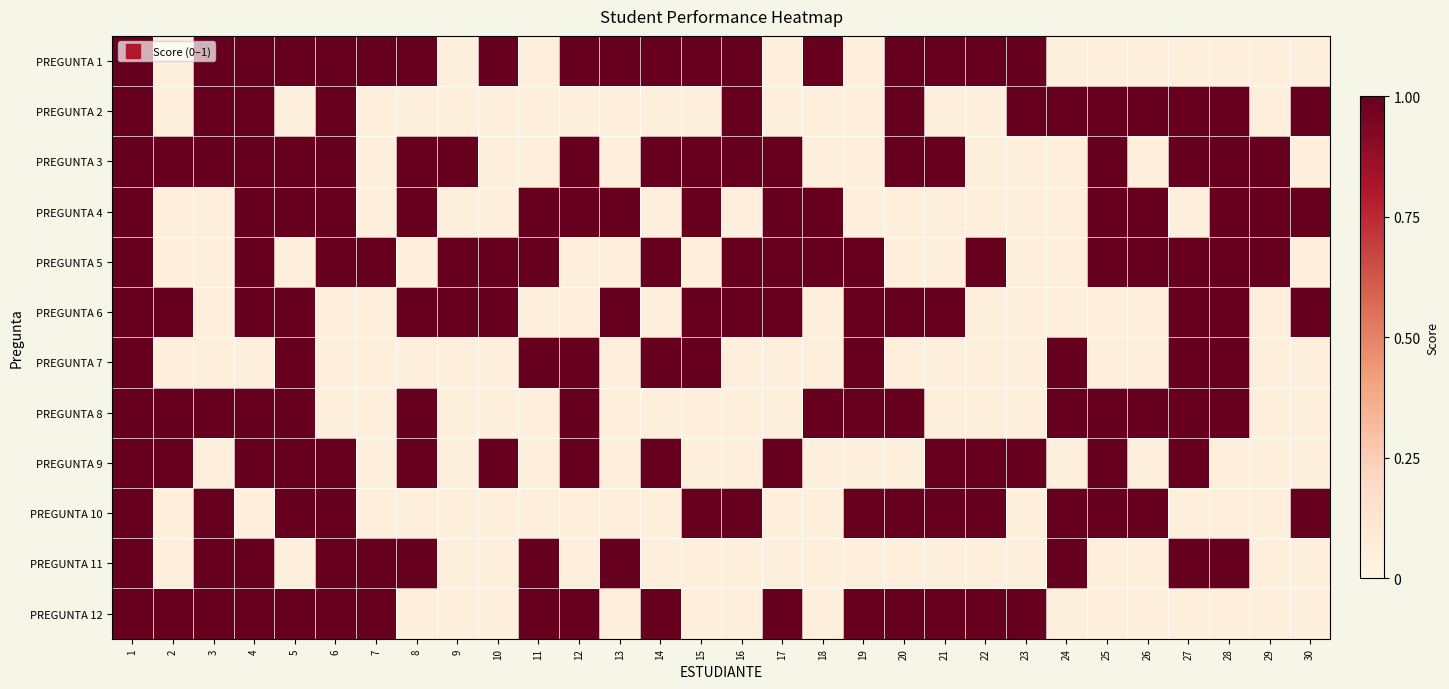

Reading right to left, transcribe all the data shown in this chart.

PREGUNTA 1: 30=0.1	29=0.1	28=0.1	27=0.1	26=0.1	25=0.1	24=0.1	23=1.0	22=1.0	21=1.0	20=1.0	19=0.1	18=1.0	17=0.1	16=1.0	15=1.0	14=1.0	13=1.0	12=1.0	11=0.1	10=1.0	9=0.1	8=1.0	7=1.0	6=1.0	5=1.0	4=1.0	3=1.0	2=0.1	1=1.0
PREGUNTA 2: 30=1.0	29=0.1	28=1.0	27=1.0	26=1.0	25=1.0	24=1.0	23=1.0	22=0.1	21=0.1	20=1.0	19=0.1	18=0.1	17=0.1	16=1.0	15=0.1	14=0.1	13=0.1	12=0.1	11=0.1	10=0.1	9=0.1	8=0.1	7=0.1	6=1.0	5=0.1	4=1.0	3=1.0	2=0.1	1=1.0
PREGUNTA 3: 30=0.1	29=1.0	28=1.0	27=1.0	26=0.1	25=1.0	24=0.1	23=0.1	22=0.1	21=1.0	20=1.0	19=0.1	18=0.1	17=1.0	16=1.0	15=1.0	14=1.0	13=0.1	12=1.0	11=0.1	10=0.1	9=1.0	8=1.0	7=0.1	6=1.0	5=1.0	4=1.0	3=1.0	2=1.0	1=1.0
PREGUNTA 4: 30=1.0	29=1.0	28=1.0	27=0.1	26=1.0	25=1.0	24=0.1	23=0.1	22=0.1	21=0.1	20=0.1	19=0.1	18=1.0	17=1.0	16=0.1	15=1.0	14=0.1	13=1.0	12=1.0	11=1.0	10=0.1	9=0.1	8=1.0	7=0.1	6=1.0	5=1.0	4=1.0	3=0.1	2=0.1	1=1.0
PREGUNTA 5: 30=0.1	29=1.0	28=1.0	27=1.0	26=1.0	25=1.0	24=0.1	23=0.1	22=1.0	21=0.1	20=0.1	19=1.0	18=1.0	17=1.0	16=1.0	15=0.1	14=1.0	13=0.1	12=0.1	11=1.0	10=1.0	9=1.0	8=0.1	7=1.0	6=1.0	5=0.1	4=1.0	3=0.1	2=0.1	1=1.0
PREGUNTA 6: 30=1.0	29=0.1	28=1.0	27=1.0	26=0.1	25=0.1	24=0.1	23=0.1	22=0.1	21=1.0	20=1.0	19=1.0	18=0.1	17=1.0	16=1.0	15=1.0	14=0.1	13=1.0	12=0.1	11=0.1	10=1.0	9=1.0	8=1.0	7=0.1	6=0.1	5=1.0	4=1.0	3=0.1	2=1.0	1=1.0
PREGUNTA 7: 30=0.1	29=0.1	28=1.0	27=1.0	26=0.1	25=0.1	24=1.0	23=0.1	22=0.1	21=0.1	20=0.1	19=1.0	18=0.1	17=0.1	16=0.1	15=1.0	14=1.0	13=0.1	12=1.0	11=1.0	10=0.1	9=0.1	8=0.1	7=0.1	6=0.1	5=1.0	4=0.1	3=0.1	2=0.1	1=1.0
PREGUNTA 8: 30=0.1	29=0.1	28=1.0	27=1.0	26=1.0	25=1.0	24=1.0	23=0.1	22=0.1	21=0.1	20=1.0	19=1.0	18=1.0	17=0.1	16=0.1	15=0.1	14=0.1	13=0.1	12=1.0	11=0.1	10=0.1	9=0.1	8=1.0	7=0.1	6=0.1	5=1.0	4=1.0	3=1.0	2=1.0	1=1.0
PREGUNTA 9: 30=0.1	29=0.1	28=0.1	27=1.0	26=0.1	25=1.0	24=0.1	23=1.0	22=1.0	21=1.0	20=0.1	19=0.1	18=0.1	17=1.0	16=0.1	15=0.1	14=1.0	13=0.1	12=1.0	11=0.1	10=1.0	9=0.1	8=1.0	7=0.1	6=1.0	5=1.0	4=1.0	3=0.1	2=1.0	1=1.0
PREGUNTA 10: 30=1.0	29=0.1	28=0.1	27=0.1	26=1.0	25=1.0	24=1.0	23=0.1	22=1.0	21=1.0	20=1.0	19=1.0	18=0.1	17=0.1	16=1.0	15=1.0	14=0.1	13=0.1	12=0.1	11=0.1	10=0.1	9=0.1	8=0.1	7=0.1	6=1.0	5=1.0	4=0.1	3=1.0	2=0.1	1=1.0
PREGUNTA 11: 30=0.1	29=0.1	28=1.0	27=1.0	26=0.1	25=0.1	24=1.0	23=0.1	22=0.1	21=0.1	20=0.1	19=0.1	18=0.1	17=0.1	16=0.1	15=0.1	14=0.1	13=1.0	12=0.1	11=1.0	10=0.1	9=0.1	8=1.0	7=1.0	6=1.0	5=0.1	4=1.0	3=1.0	2=0.1	1=1.0
PREGUNTA 12: 30=0.1	29=0.1	28=0.1	27=0.1	26=0.1	25=0.1	24=0.1	23=1.0	22=1.0	21=1.0	20=1.0	19=1.0	18=0.1	17=1.0	16=0.1	15=0.1	14=1.0	13=0.1	12=1.0	11=1.0	10=0.1	9=0.1	8=0.1	7=1.0	6=1.0	5=1.0	4=1.0	3=1.0	2=1.0	1=1.0